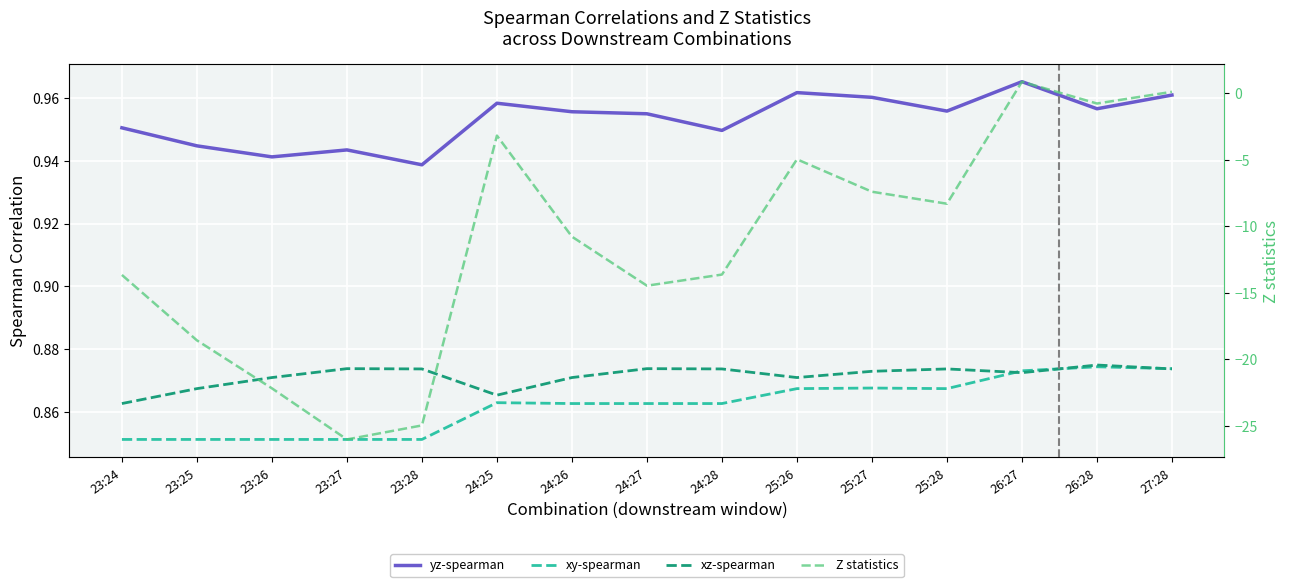

Which series ends up on top after the final intersection of Z statistics and xz-spearman?

xz-spearman